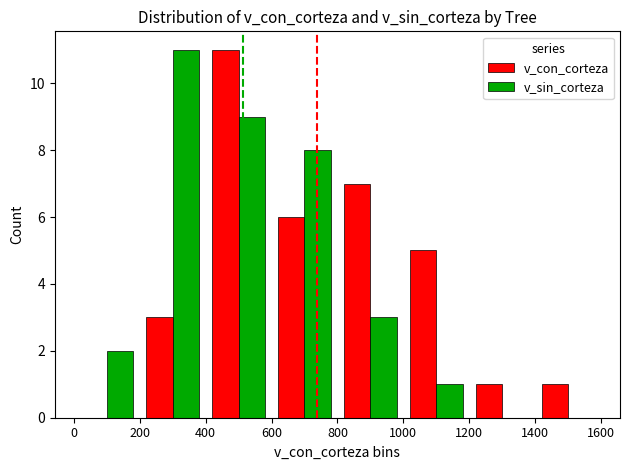

What is the greatest value displayed?

11